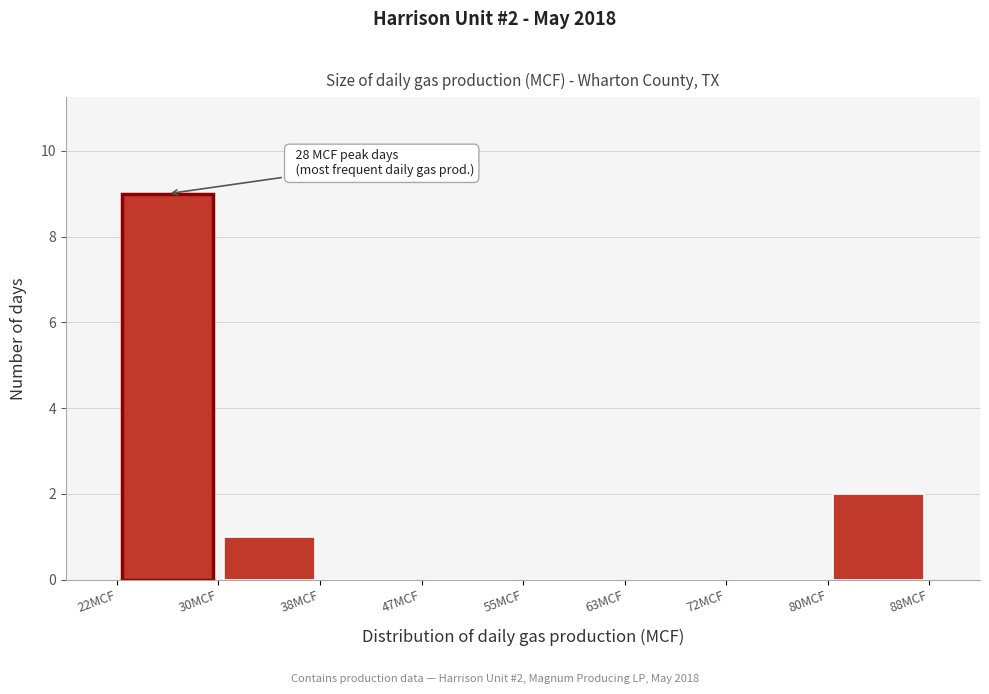

Which range on the x-axis has the tallest bar?

22 to 30